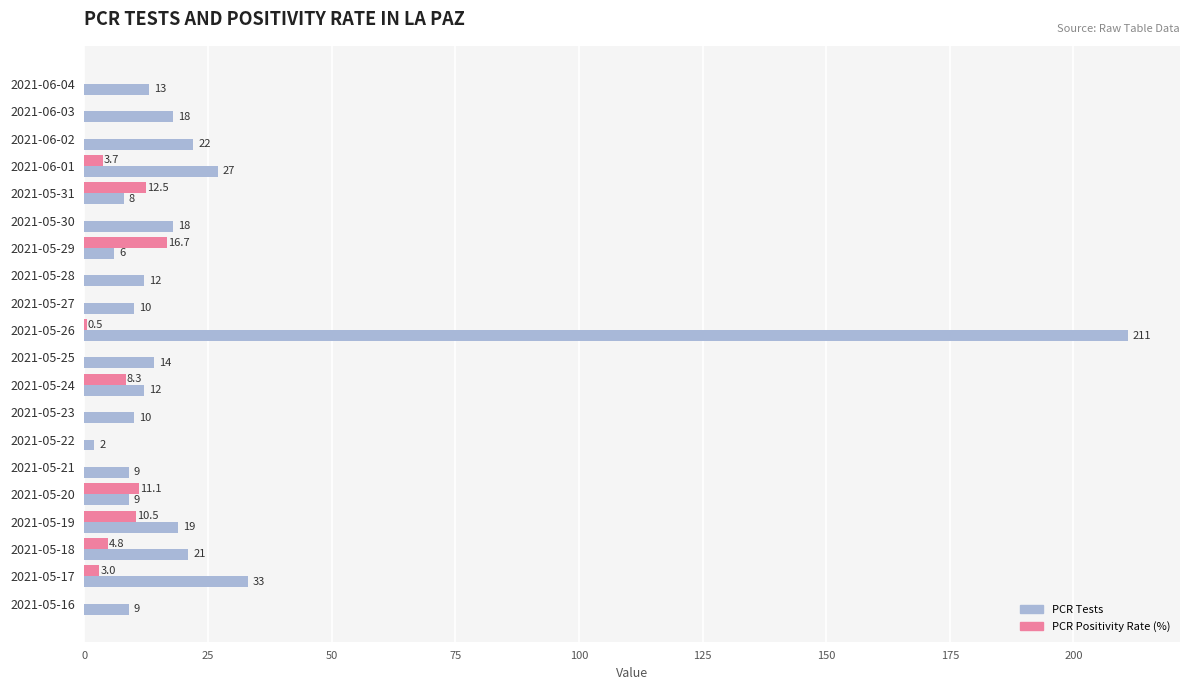

Which series changed the most between 2021-06-04 and 2021-05-26?

PCR Tests